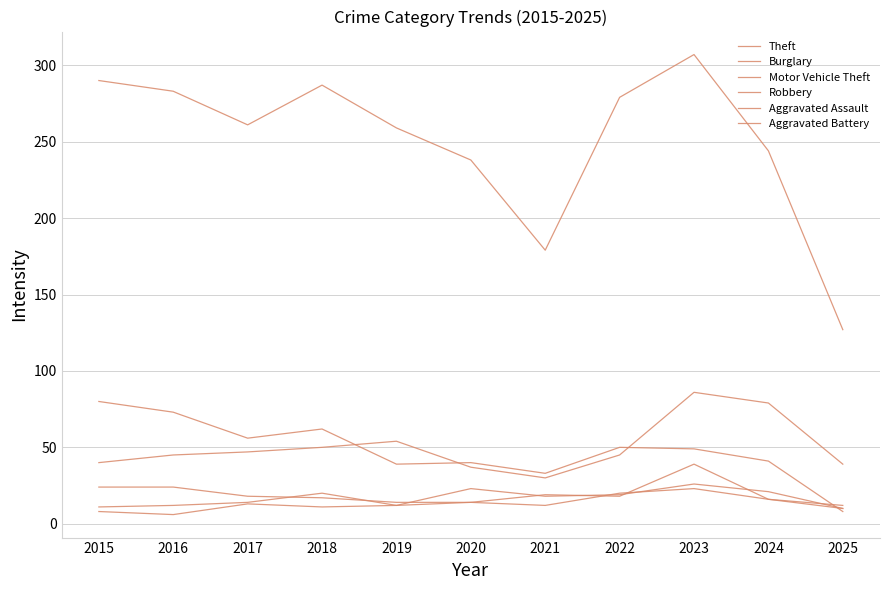

Is this an area chart (filled region under the line)?

No